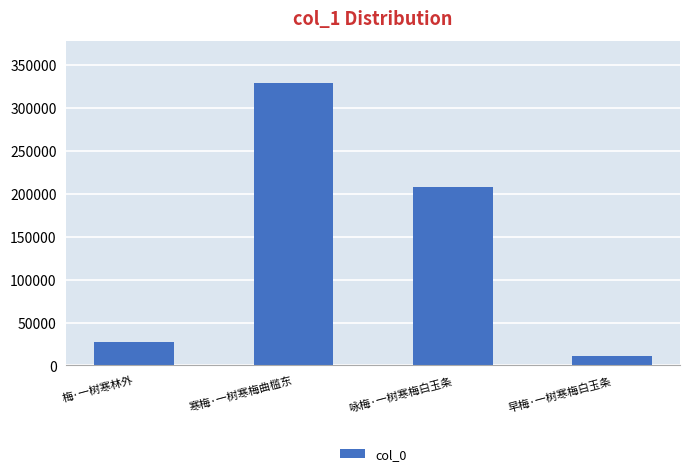

The chart shows a value of 10743 at 早梅·一树寒梅白玉条. True or false?

True